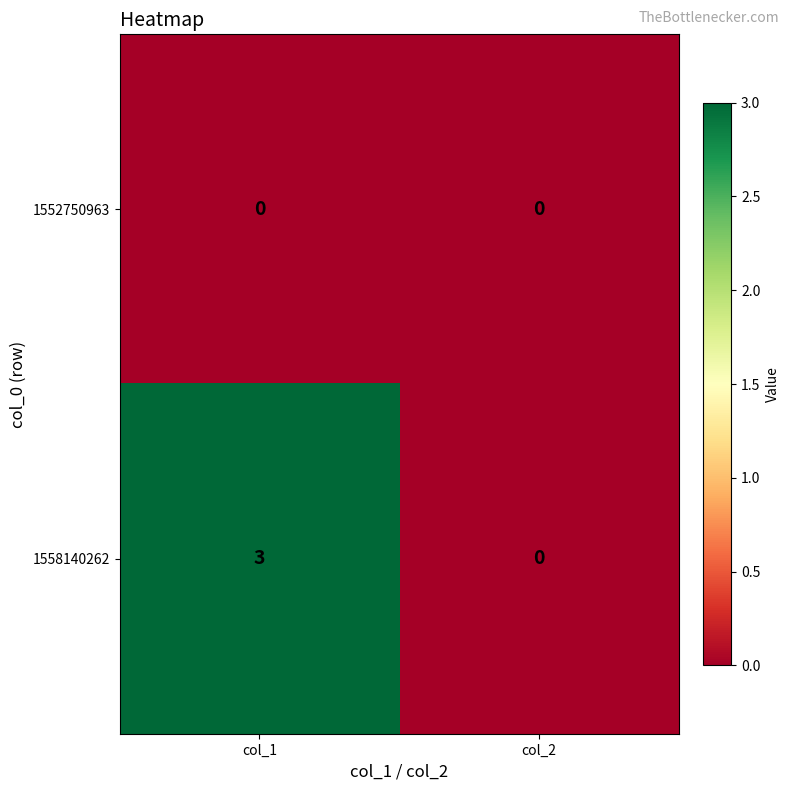

List the labels in order of 1558140262 value, smallest first.

col_2, col_1